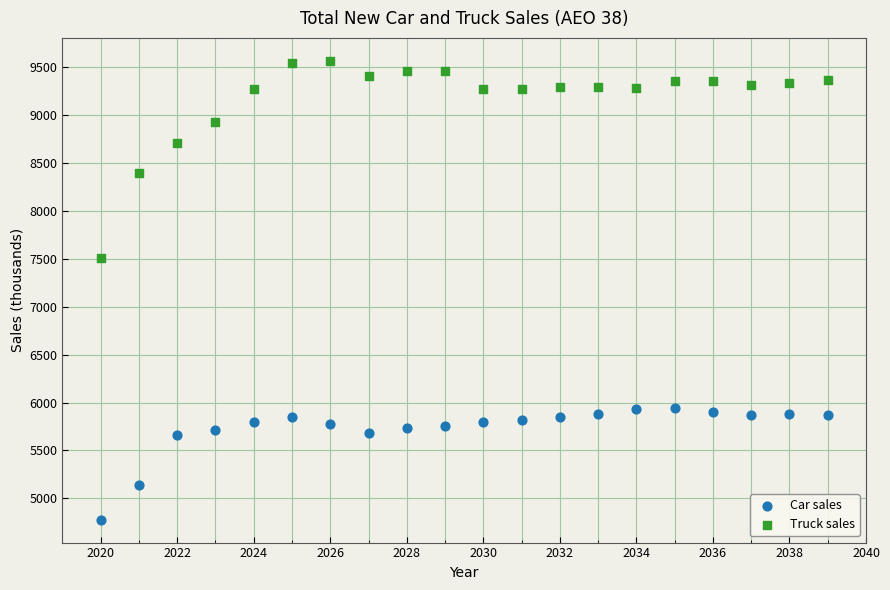

In the Car sales series, what Y value is closest to 5359?

5135.2